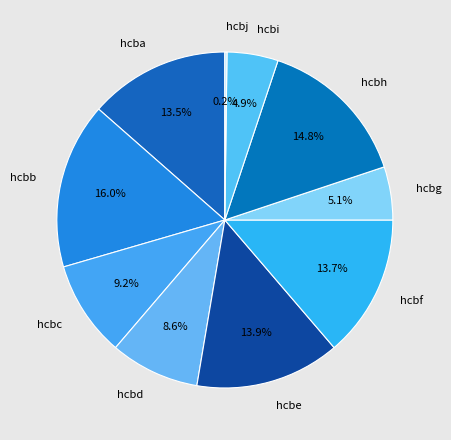

To the nearest percent, what percentage of the pie is hcbf?

14%